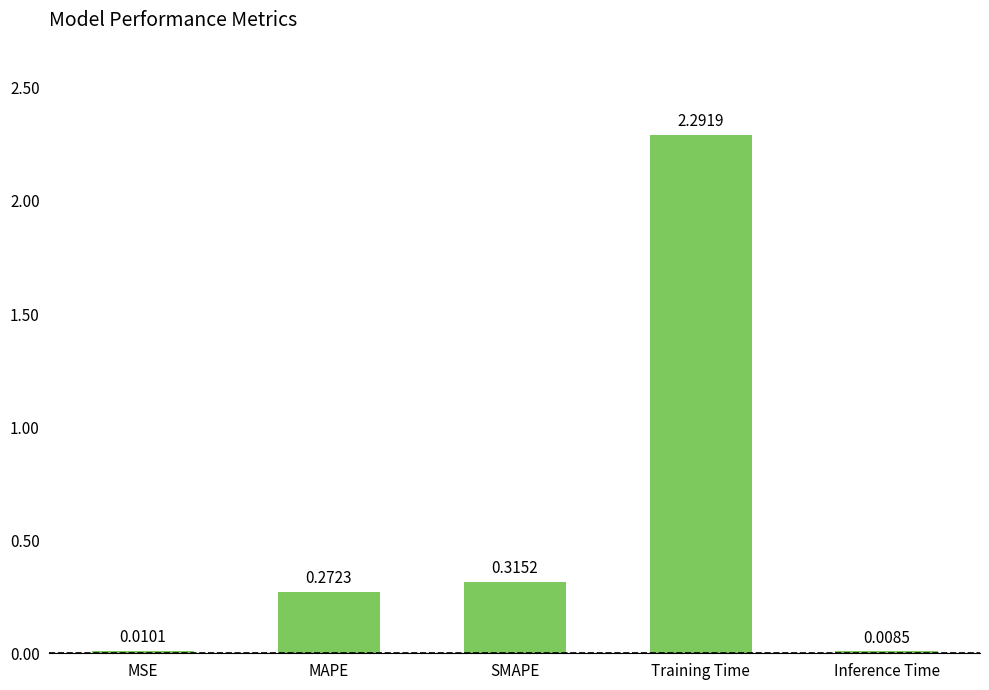

What is the sum of all values?

2.9